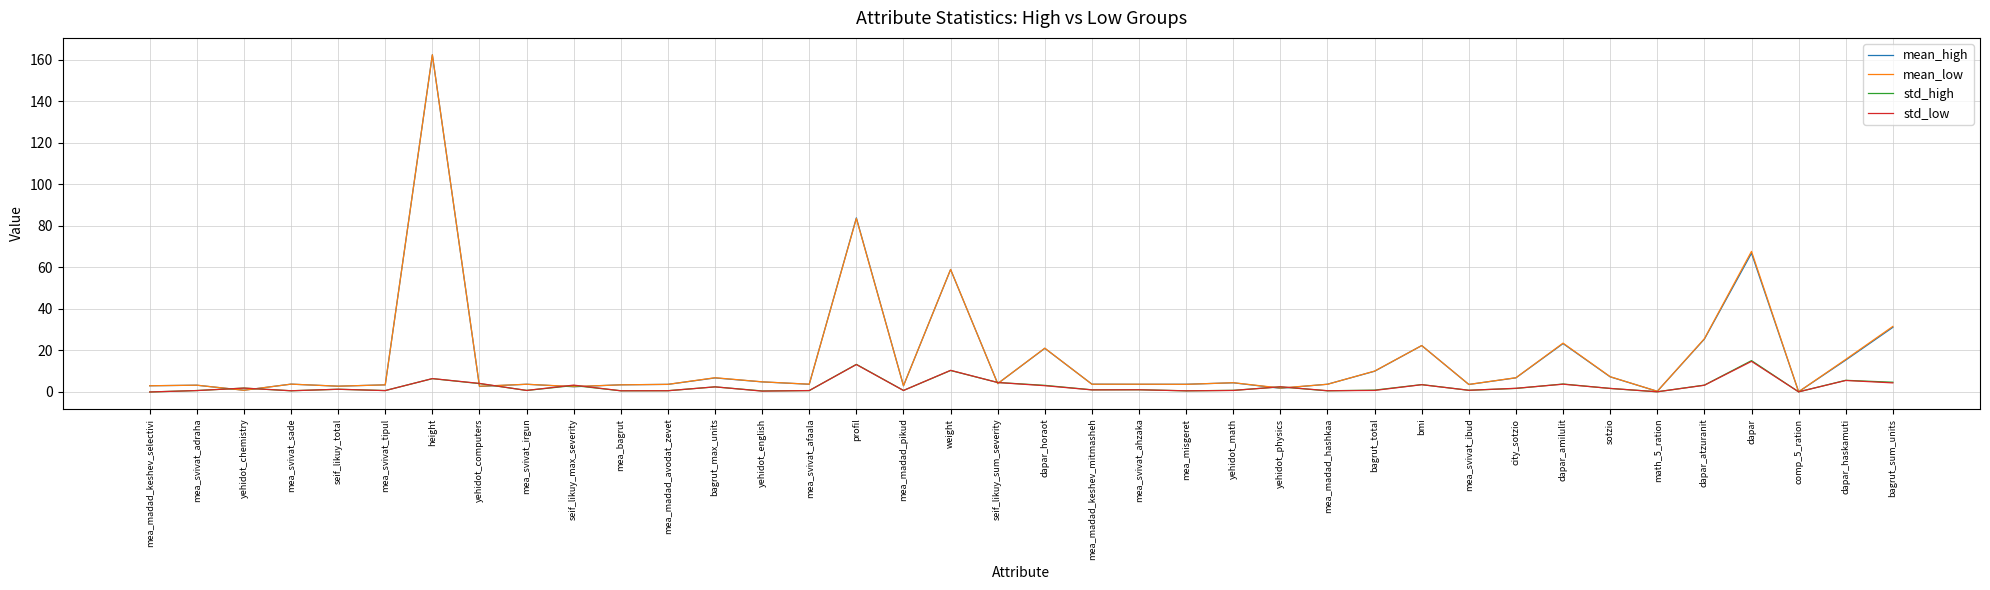

True or false: std_high has a value of 7.7 at mea_madad_keshev_selectivi.

False